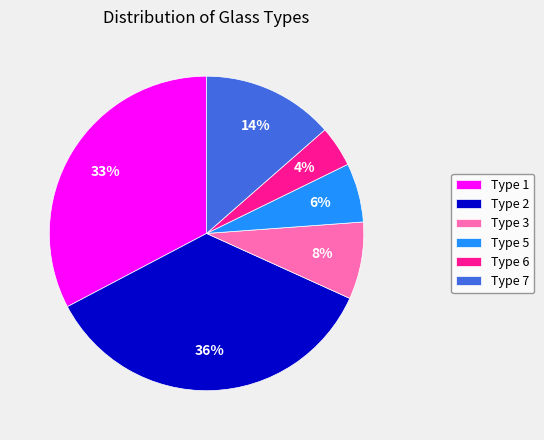

Is it true that Type 5 is 6% of the pie?

True